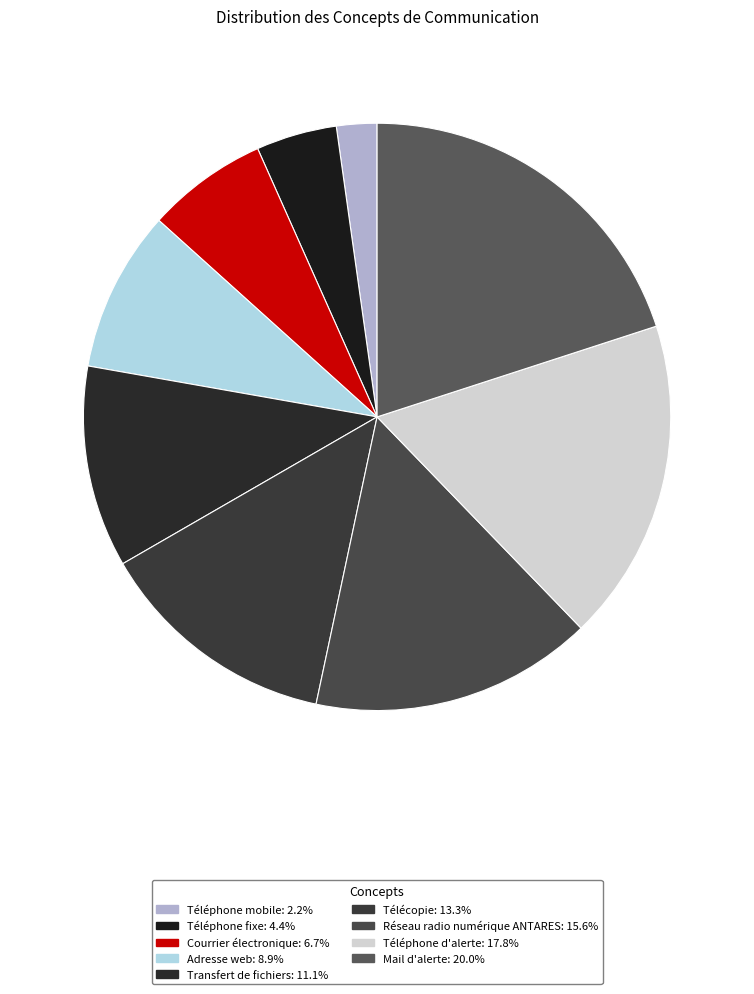

True or false: Adresse web accounts for 15% of the total.

False